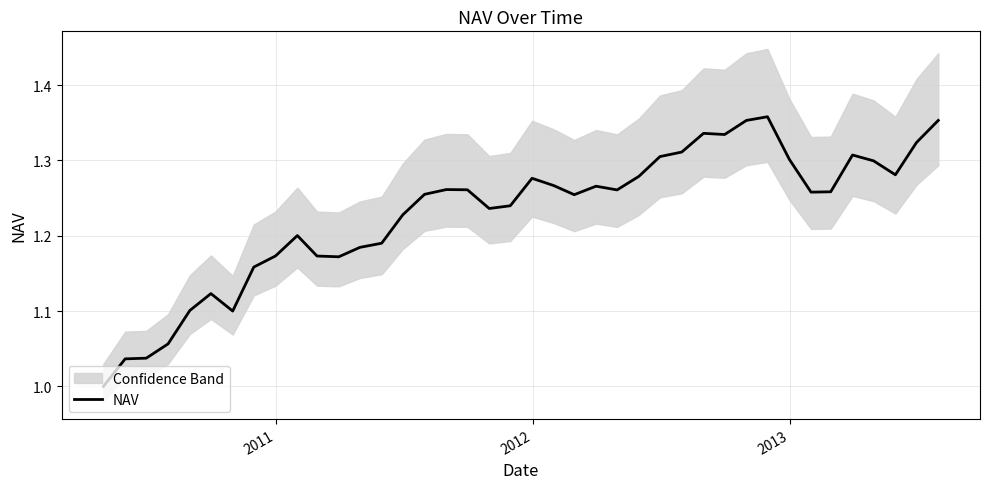

How many points are higher than both their immediate neighbors (excluding endpoints)?

8